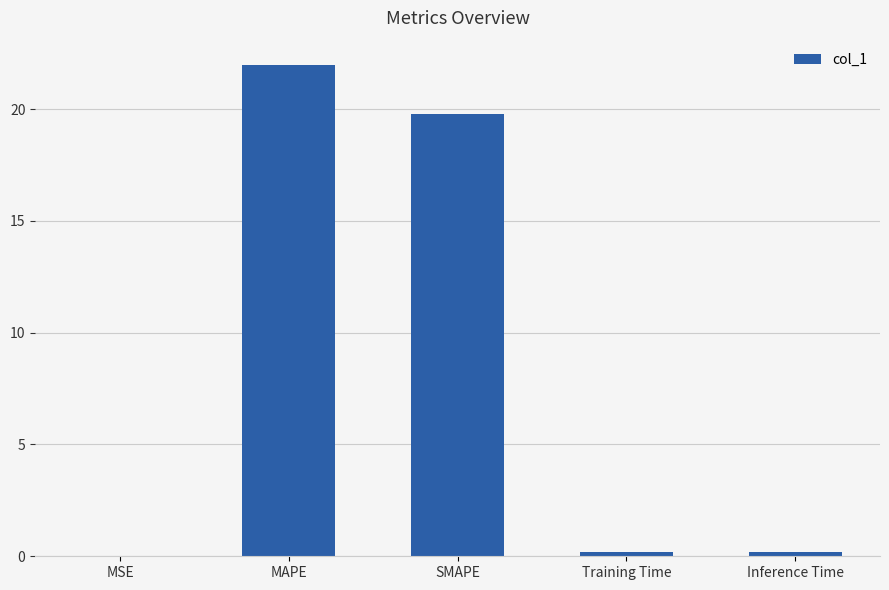

What is the difference between the values at MSE and MAPE?

22.0